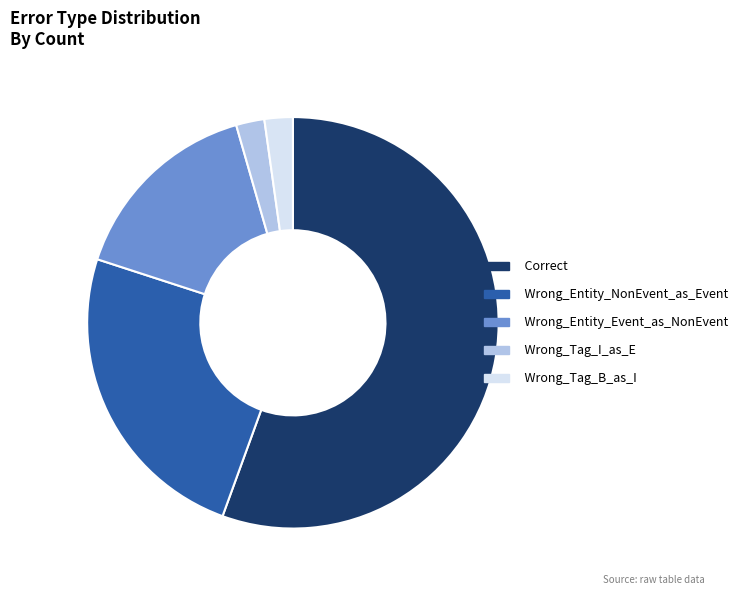

How many slices are in this pie chart?

5